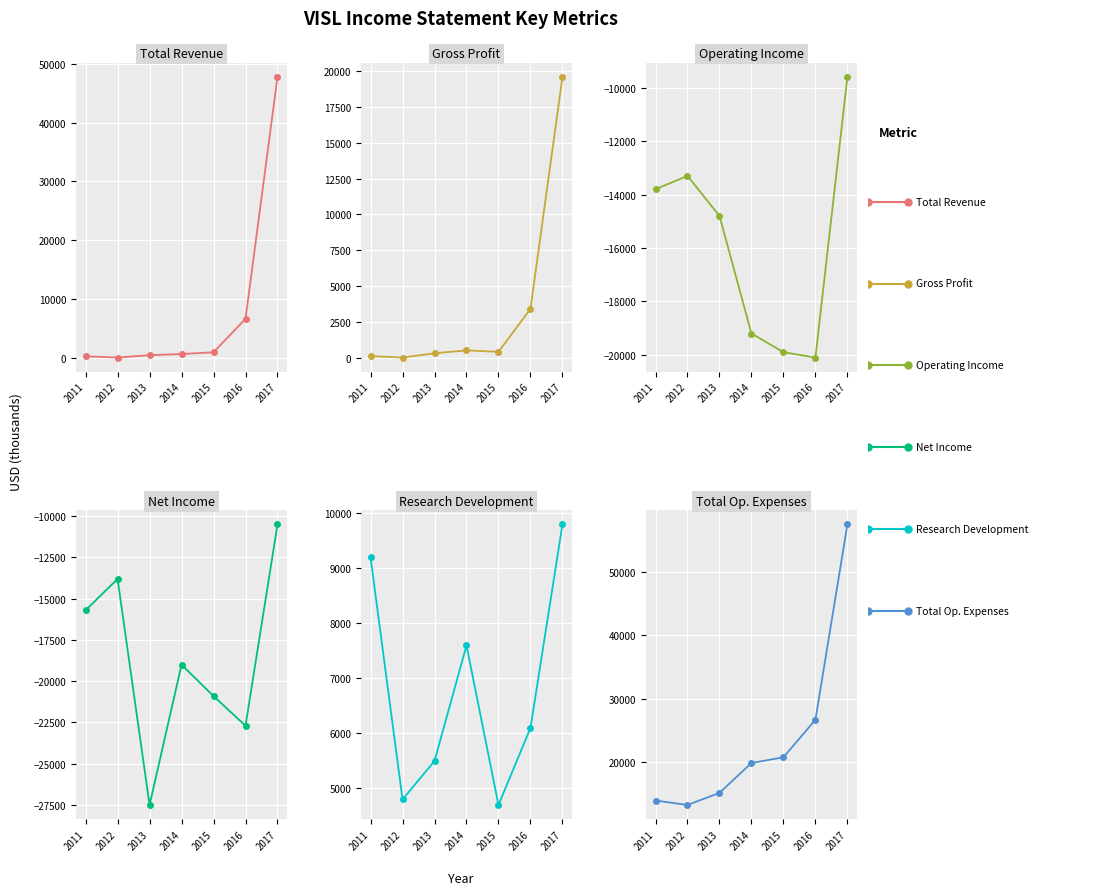

At which label does Net Income reach its minimum?

2013